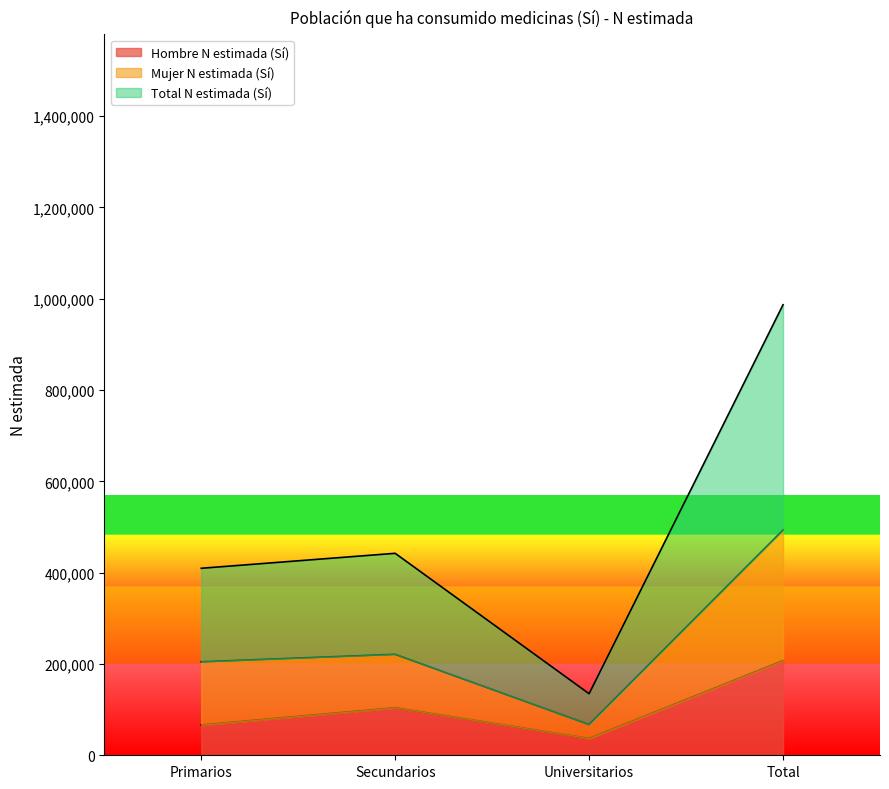

Rank the categories by Hombre N estimada (Sí) value from lowest to highest.

Universitarios, Primarios, Secundarios, Total